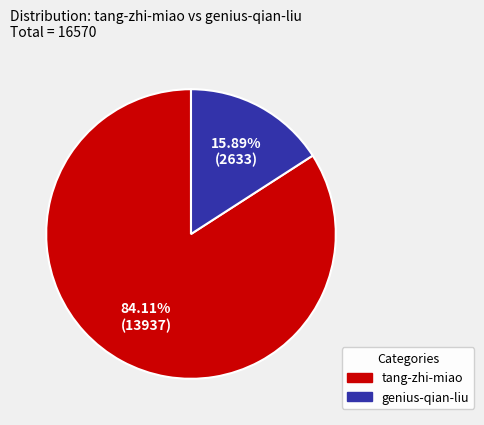

How many segments does this pie chart have?

2